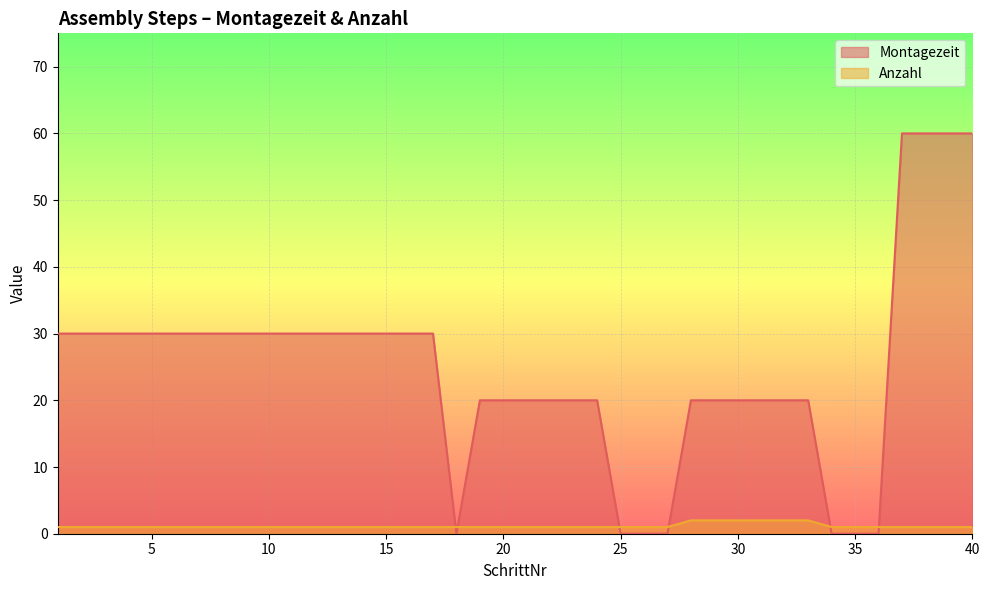

Rank the categories by Montagezeit value from lowest to highest.

18, 25, 26, 27, 34, 35, 36, 19, 20, 21, 22, 23, 24, 28, 29, 30, 31, 32, 33, 1, 2, 3, 4, 5, 6, 7, 8, 9, 10, 11, 12, 13, 14, 15, 16, 17, 37, 38, 39, 40